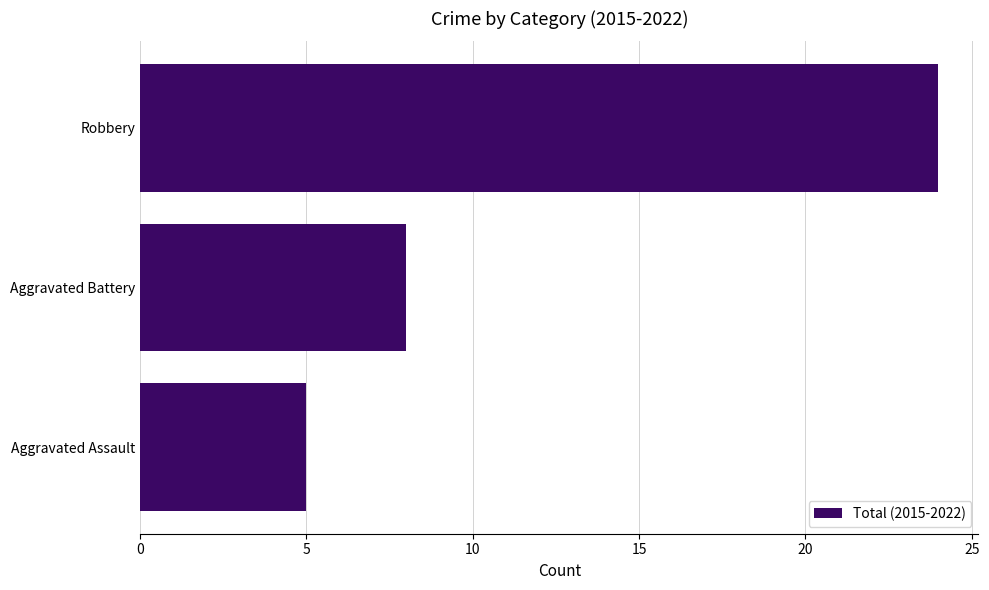

How many data points are less than 8?

1